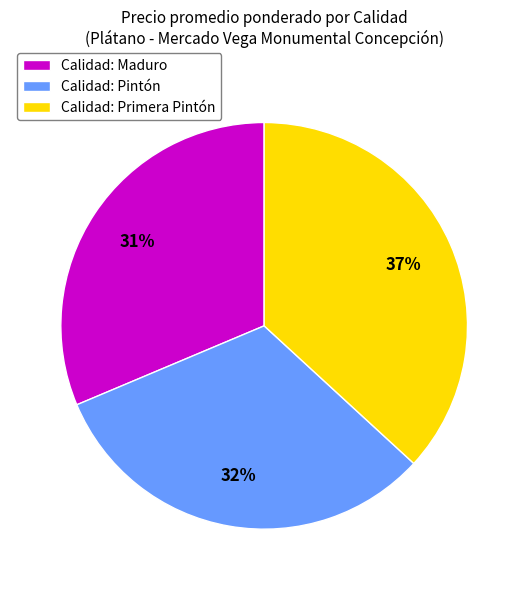

Which category has the biggest portion of the pie?

Calidad: Primera Pintón